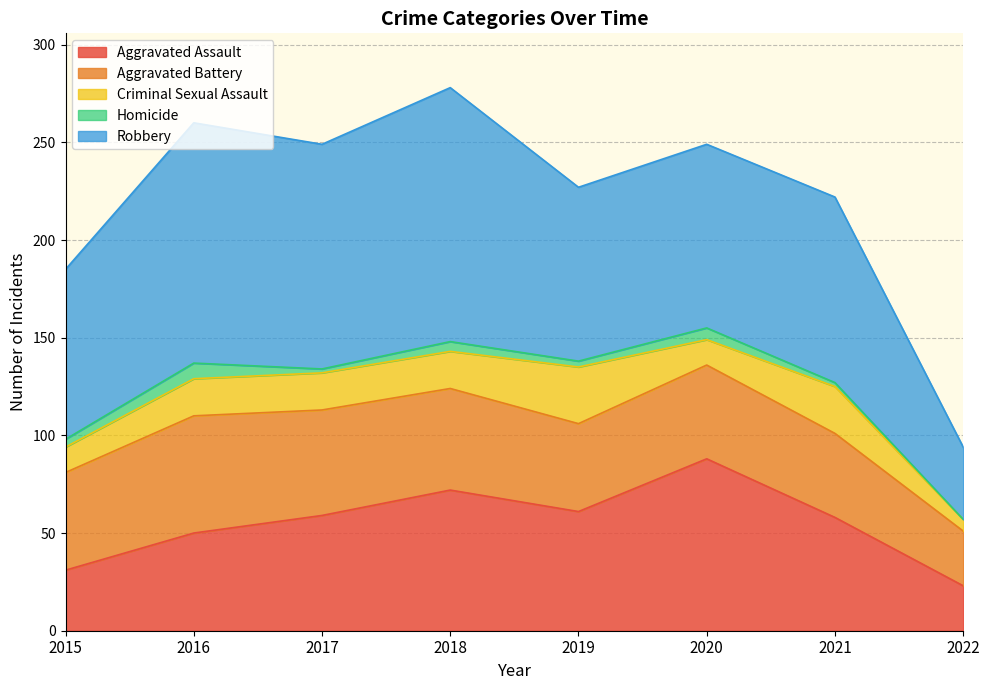

Where does the Criminal Sexual Assault series first go above 19?

2019